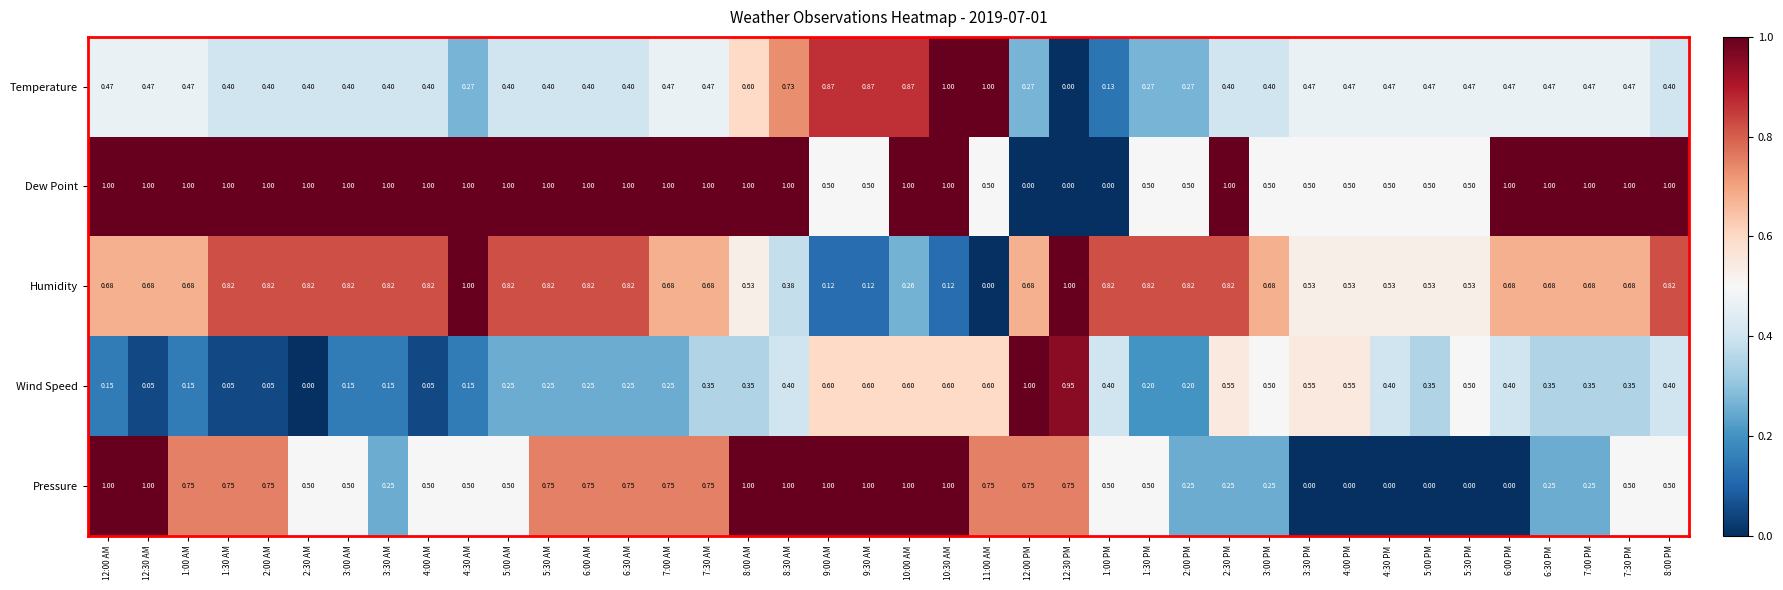

At 6:00 PM, list the series in order from smallest to largest.

Pressure, Wind Speed, Temperature, Humidity, Dew Point